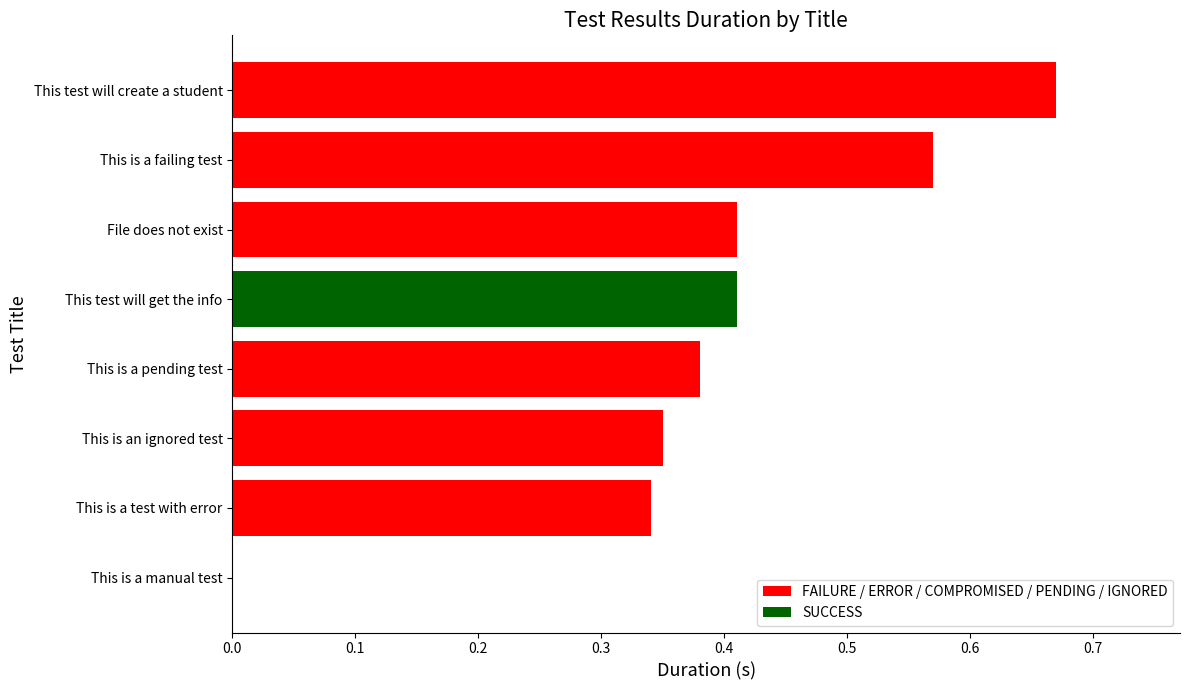

Is it true that the value at File does not exist is 0.2?

False